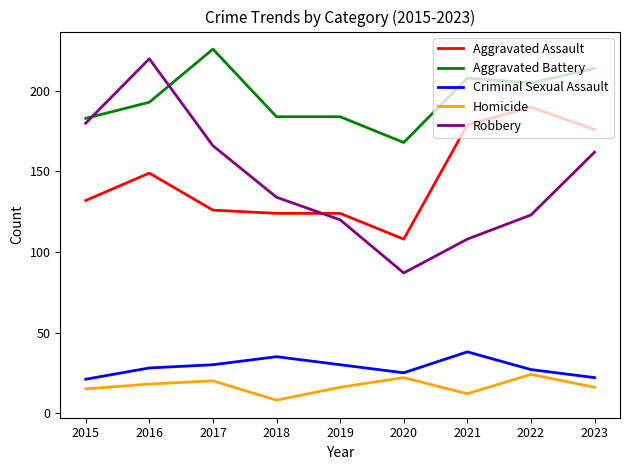

Which series changed the most between 2016 and 2022?

Robbery